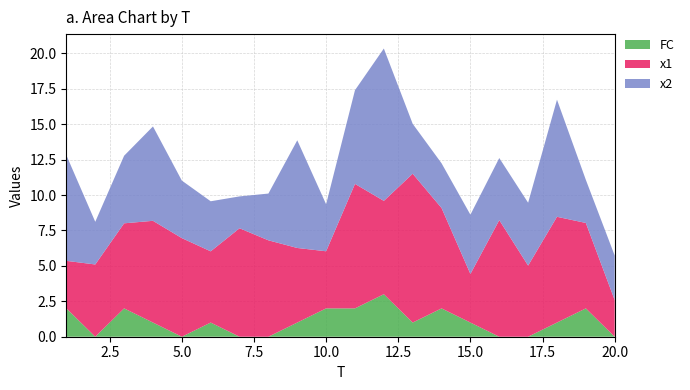

Reading left to right, what are all the values shown in this chart?

FC: 2.0	0.0	2.0	1.0	0.0	1.0	0.0	0.0	1.0	2.0	2.0	3.0	1.0	2.0	1.0	0.0	0.0	1.0	2.0	0.0
x1: 3.4	5.1	6.0	7.2	7.0	5.0	7.7	6.8	5.3	4.0	8.8	6.6	10.5	7.1	3.4	8.2	5.0	7.5	6.0	2.6
x2: 7.5	3.0	4.8	6.7	4.1	3.5	2.2	3.3	7.6	3.3	6.6	10.8	3.5	3.2	4.2	4.4	4.4	8.3	3.0	3.1